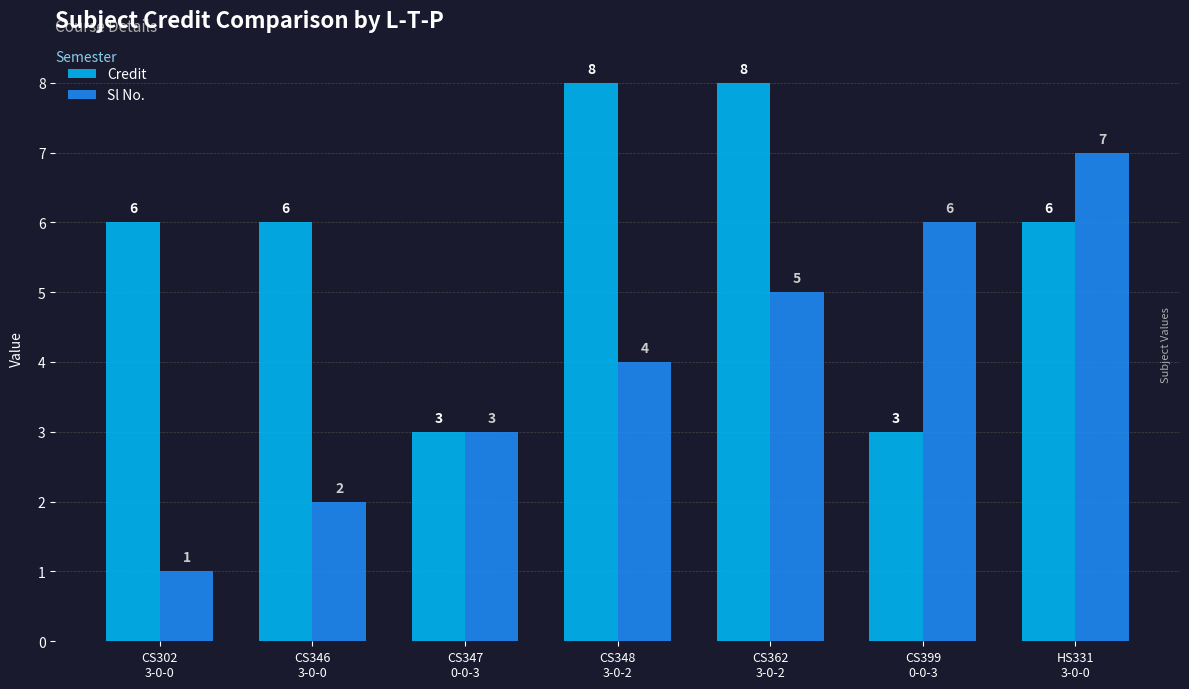

At how many categories does at least one series exceed 5?

6